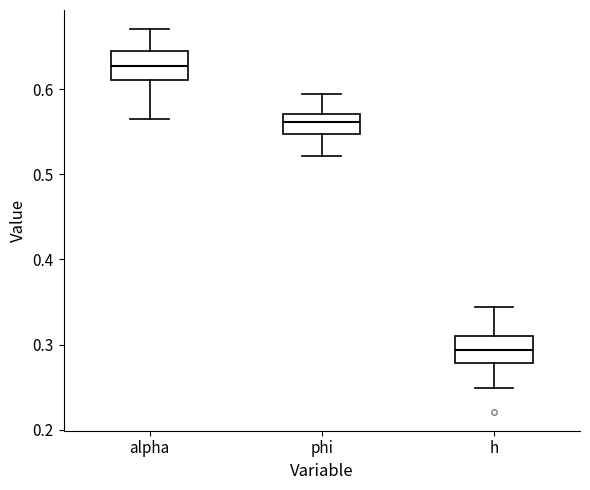

Reading left to right, read every box against the y-axis: the position of its median line, the range the box covers, and the ends of its whiskers. The values are not printed on the chart, so give them approximately, as read against the axis.

alpha: median 0.63, box 0.61 to 0.64, whiskers 0.57 to 0.67
phi: median 0.56, box 0.55 to 0.57, whiskers 0.52 to 0.59
h: median 0.29, box 0.28 to 0.31, whiskers 0.25 to 0.34